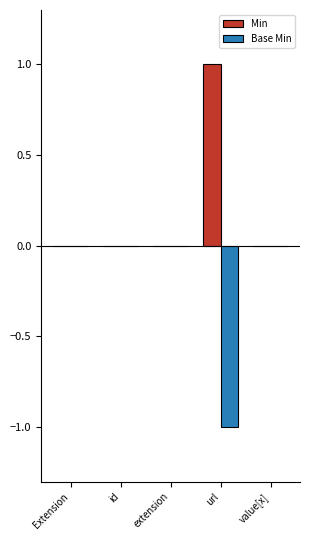

The value of Min at extension is 0. True or false?

True